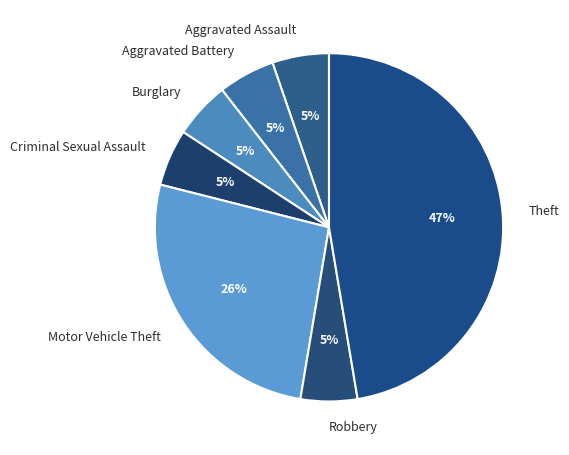

Which category has the biggest portion of the pie?

Theft